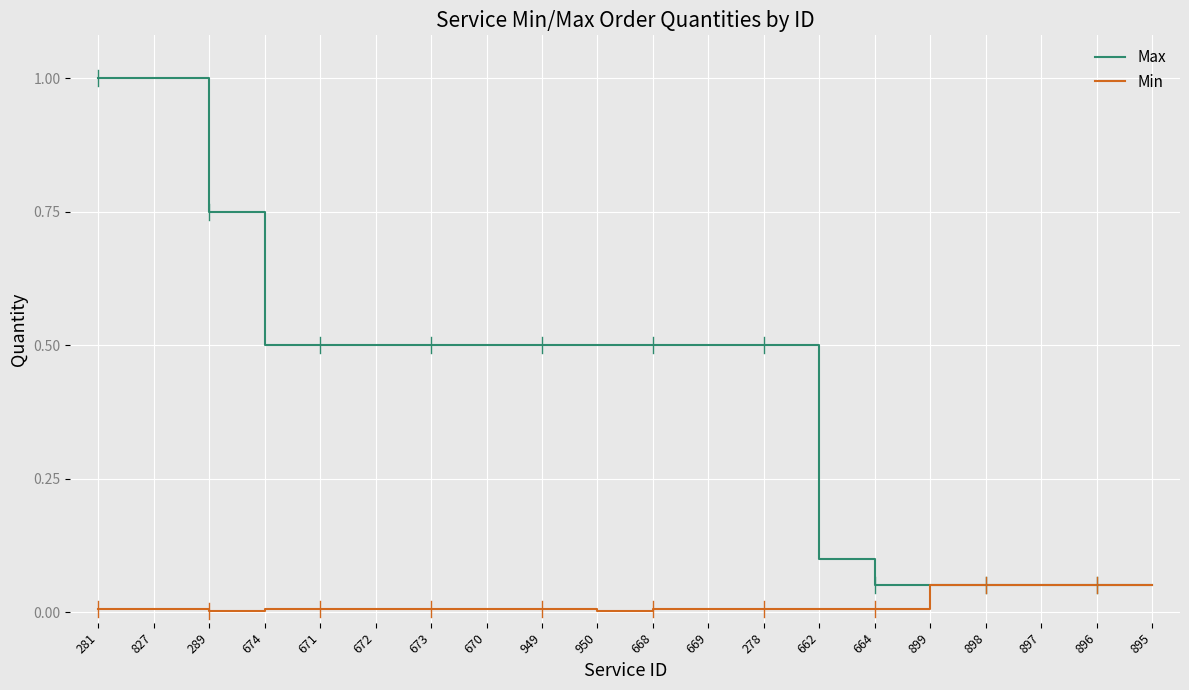

How many lines are shown in the chart?

2